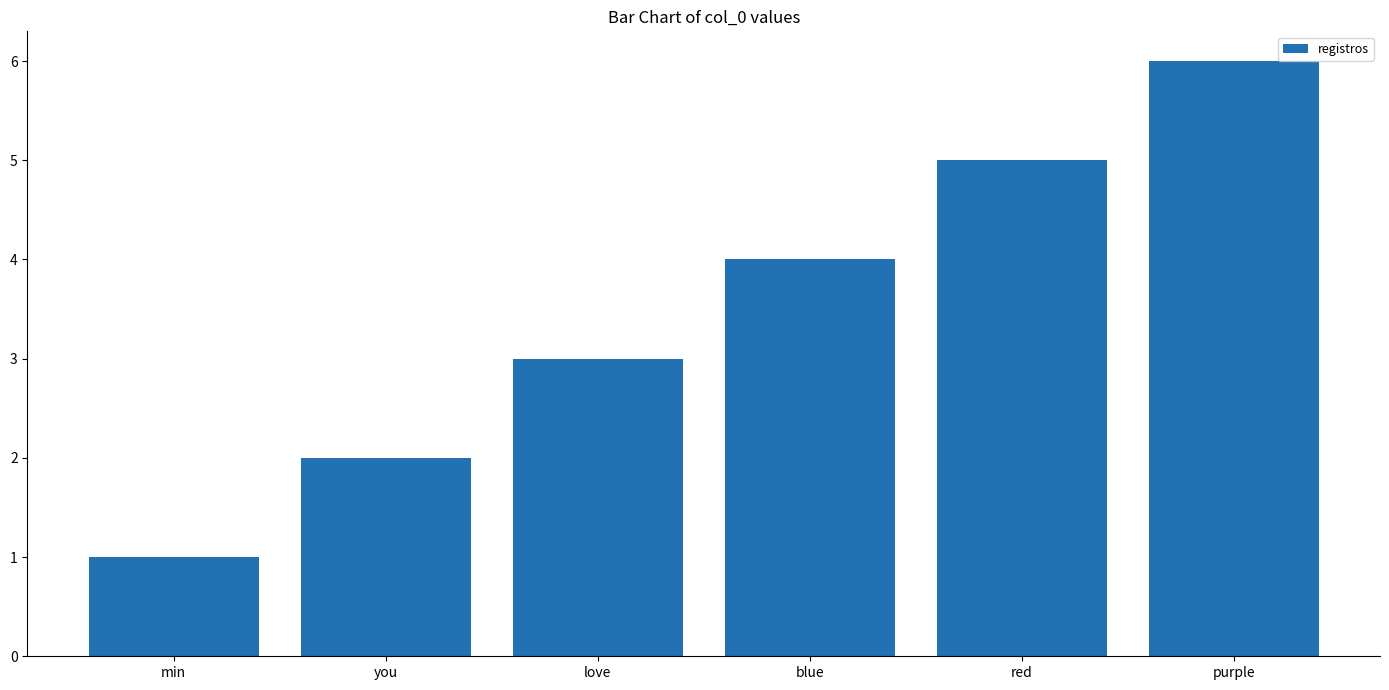

Count the values in the range 2 to 5.

4